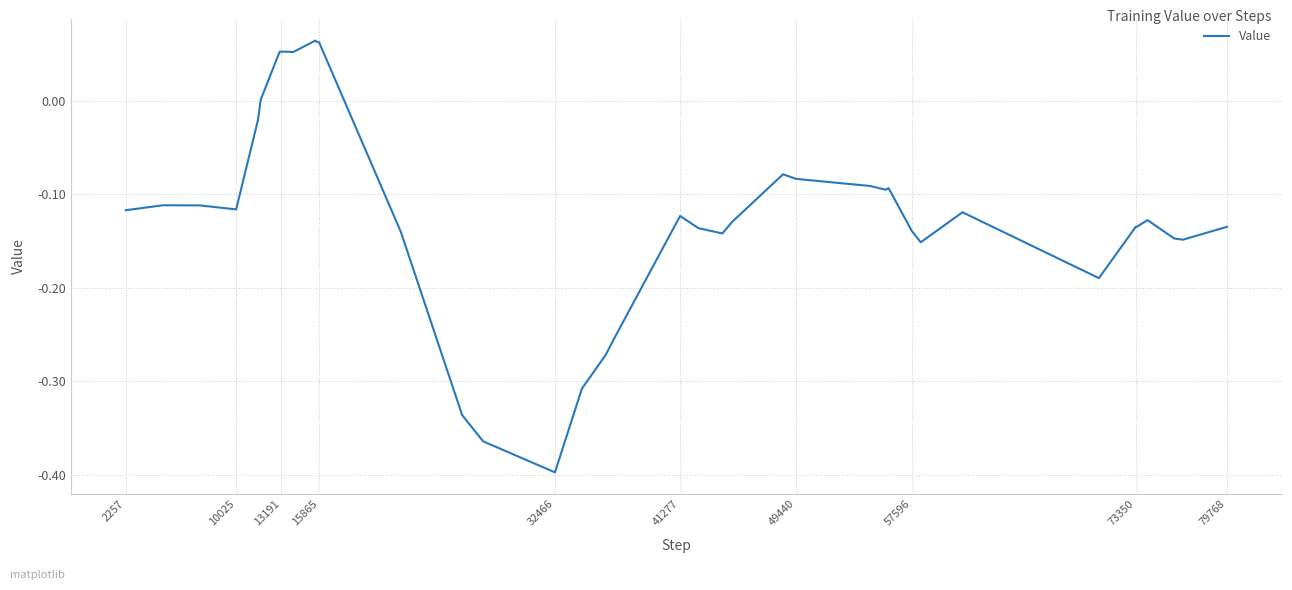

What is the difference between the maximum and minimum values?

0.5